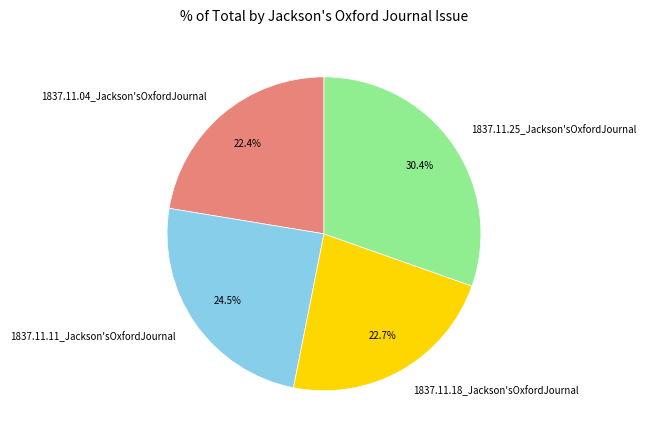

Which has a higher value, 1837.11.11_Jackson'sOxfordJournal or 1837.11.18_Jackson'sOxfordJournal?

1837.11.11_Jackson'sOxfordJournal